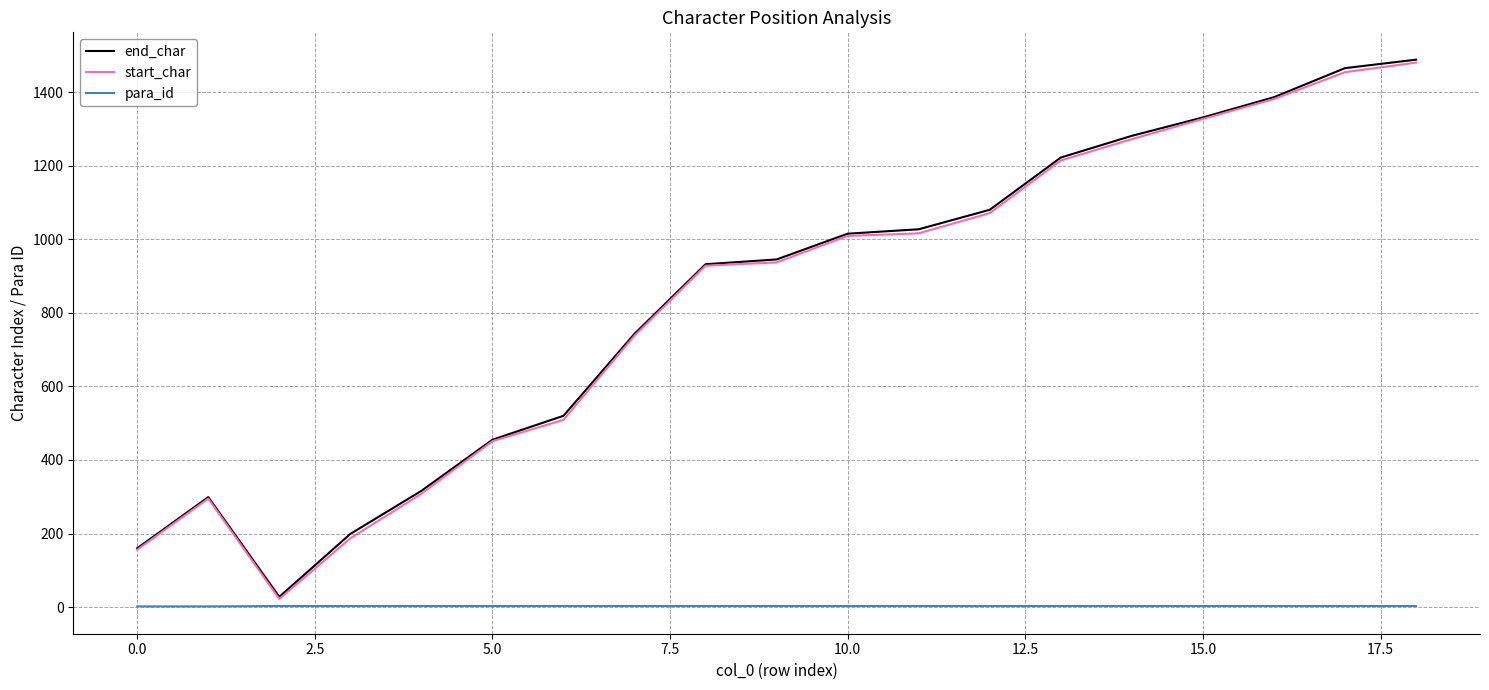

What is the maximum value for end_char?

1488